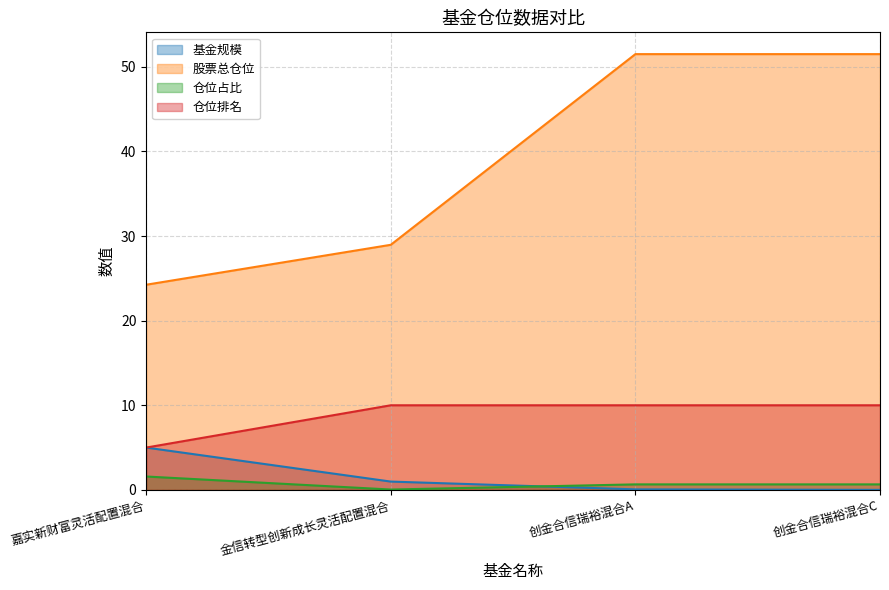

The 股票总仓位 series shows 40.7 at 金信转型创新成长灵活配置混合. True or false?

False